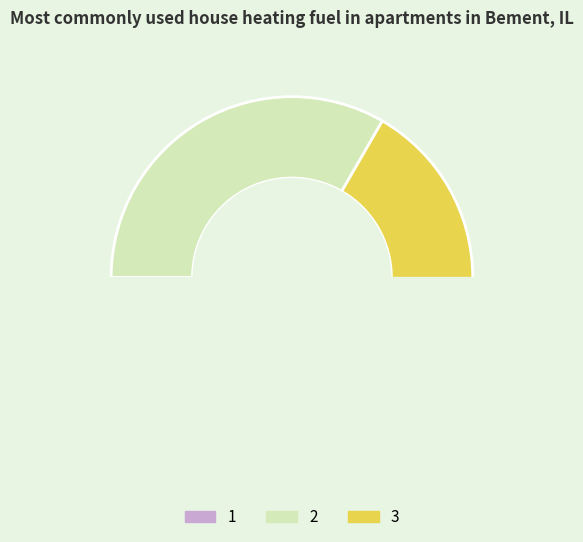

How many segments does this pie chart have?

3